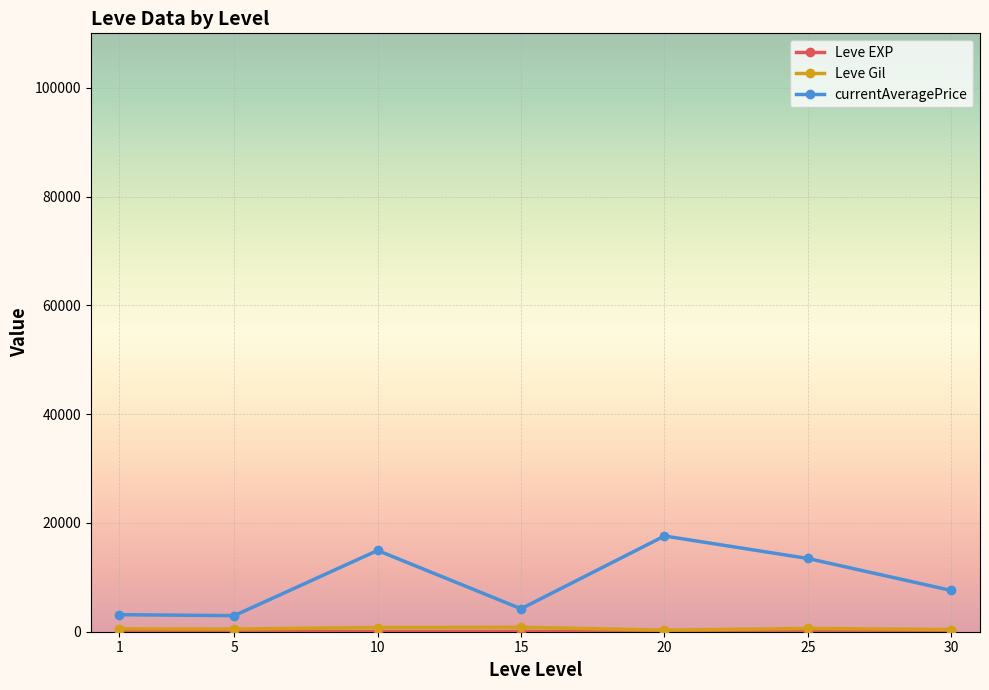

Which series has the largest range (max minus min)?

currentAveragePrice